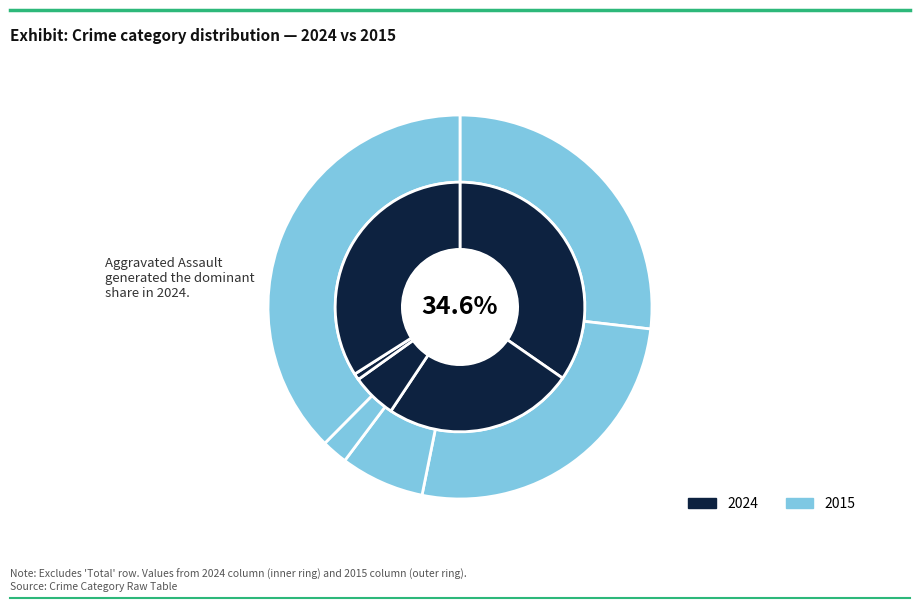

Rank the series by their average value, from highest to lowest.

2024, 2015